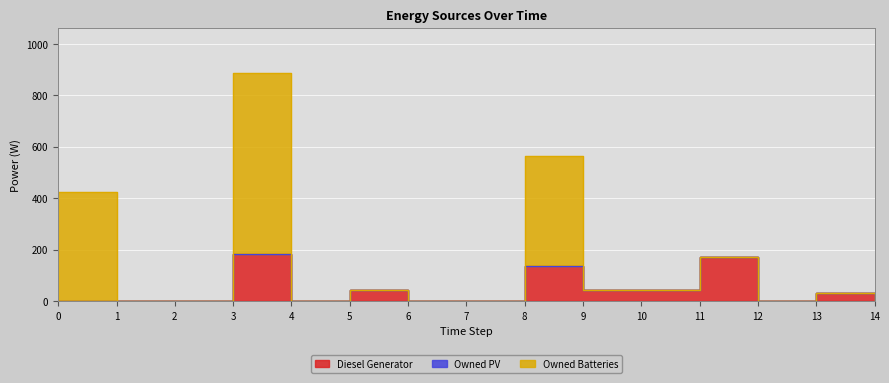

At which category does Diesel Generator reach its first local valley?

4